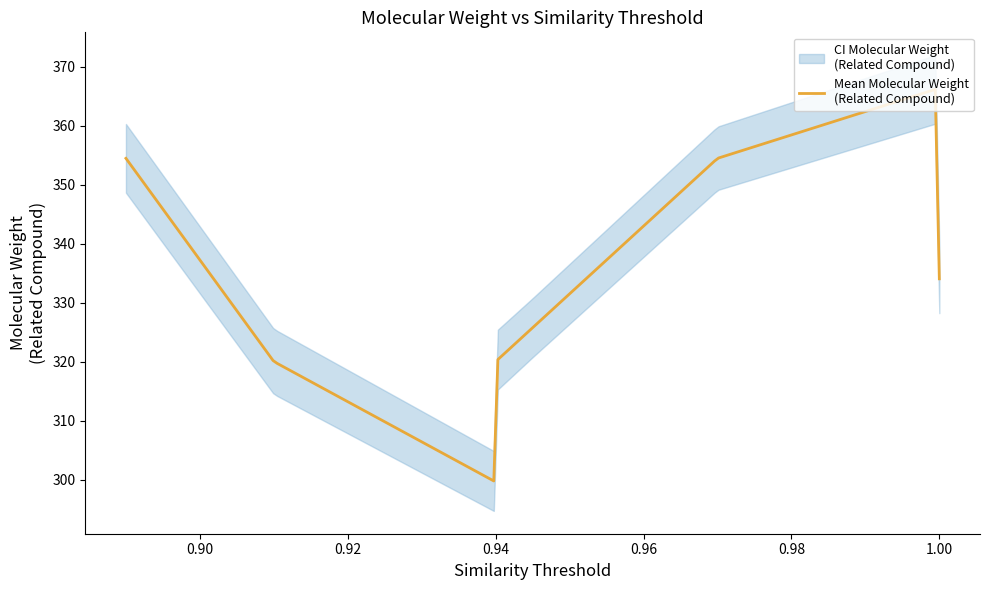

How many values are below 354?

4